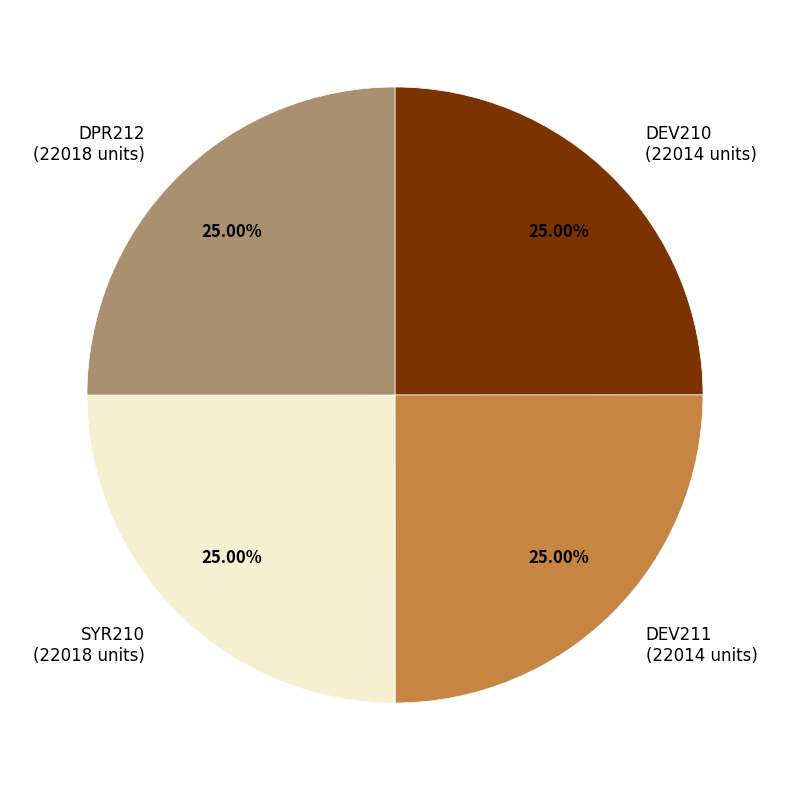

Does DPR212 (22018 units) represent more than half of the total?

No